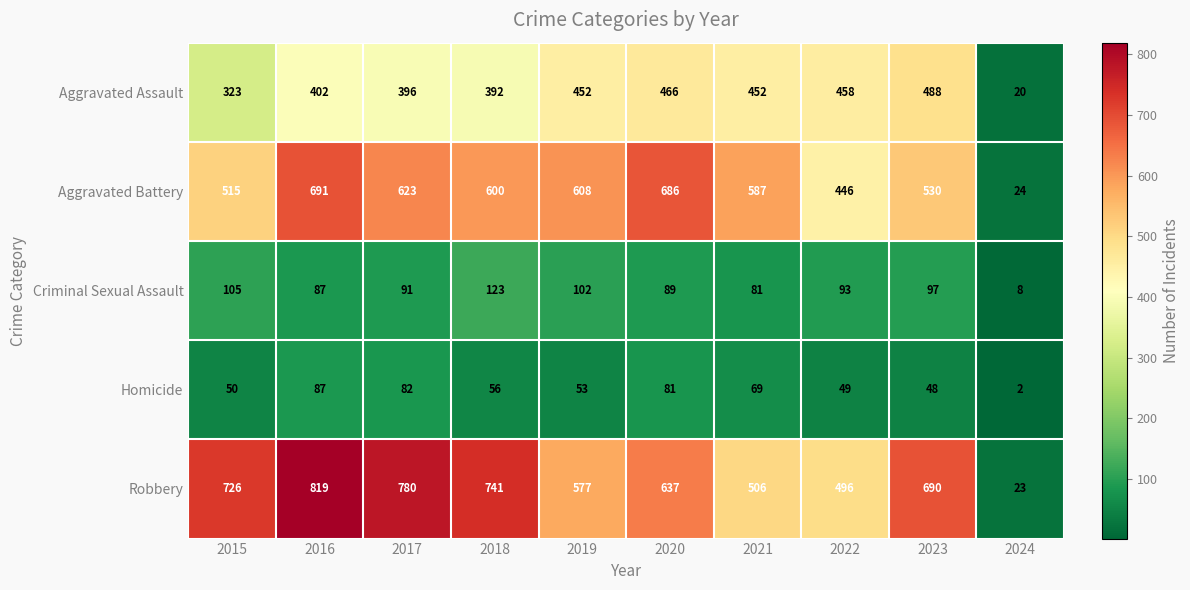

The value of Aggravated Assault at 2022 is 458. True or false?

True